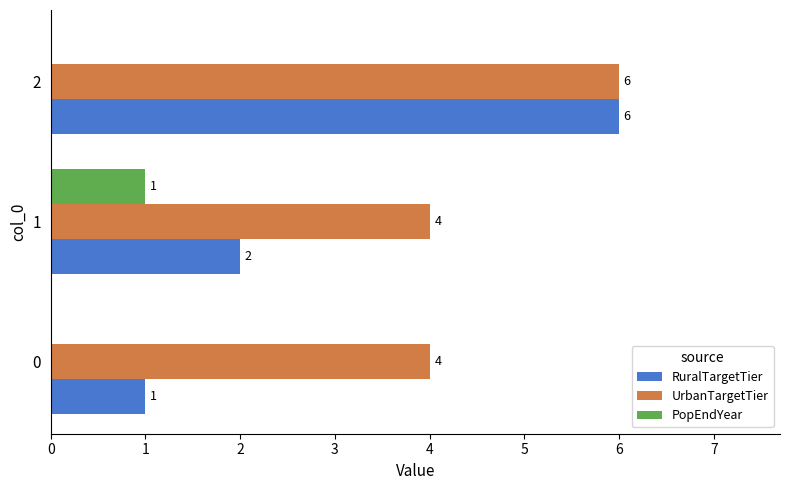

Which series has the largest total across all categories?

UrbanTargetTier